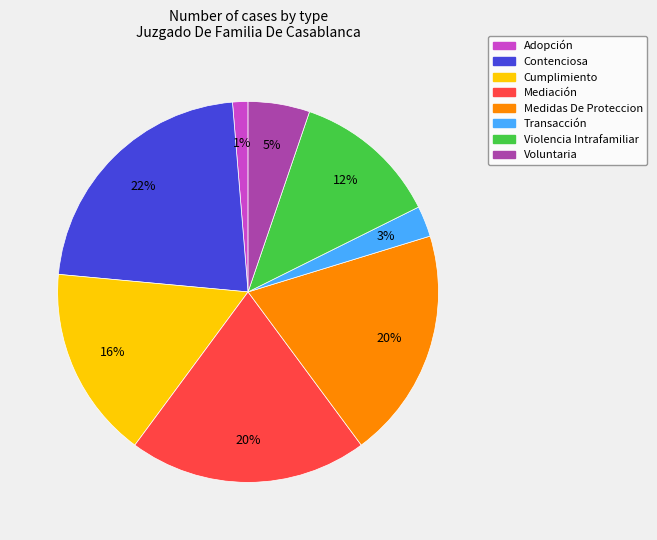

Is it true that Transacción is 13% of the pie?

False